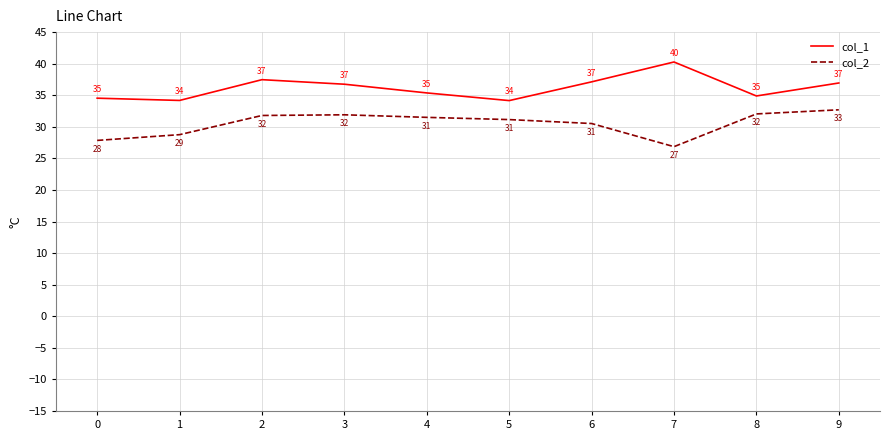

True or false: col_1 and col_2 intersect in this chart.

False